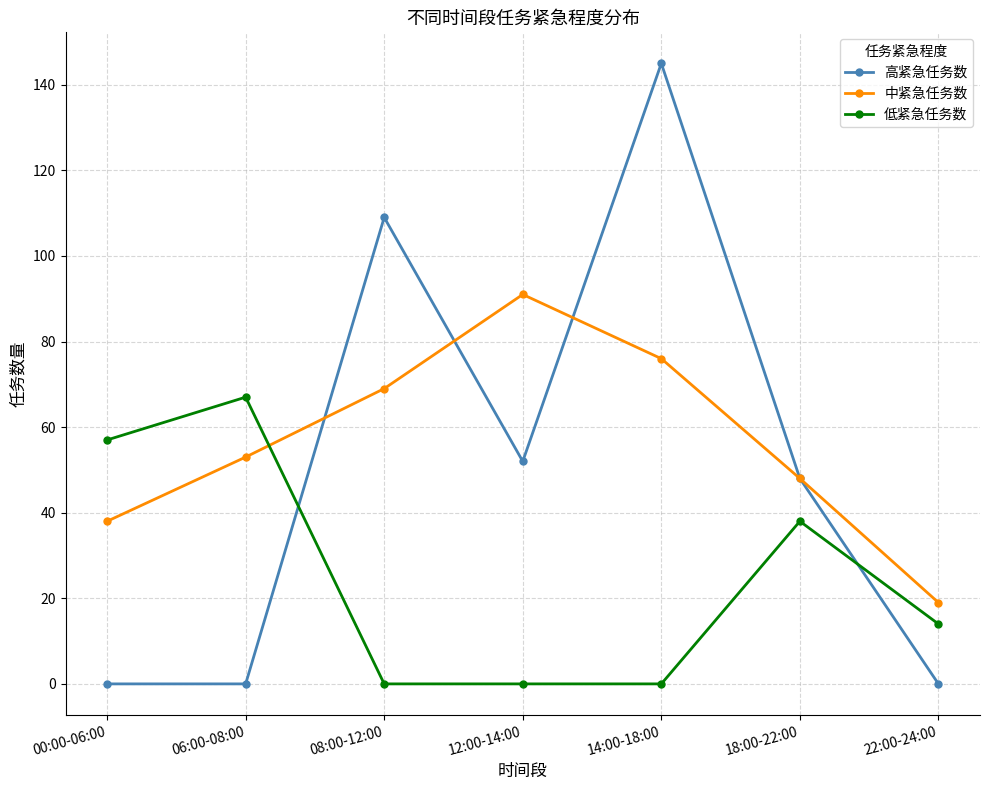

How many lines are shown in the chart?

3